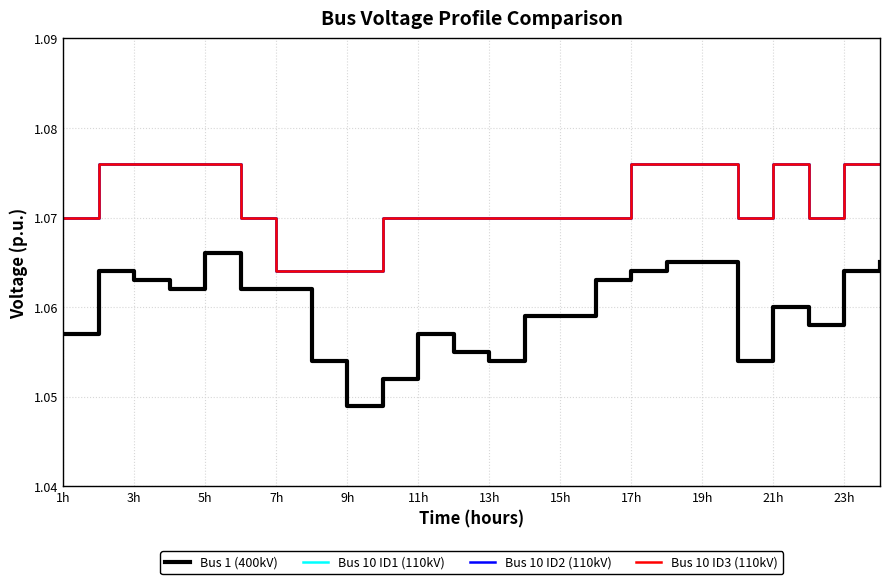

How many lines are shown in the chart?

4